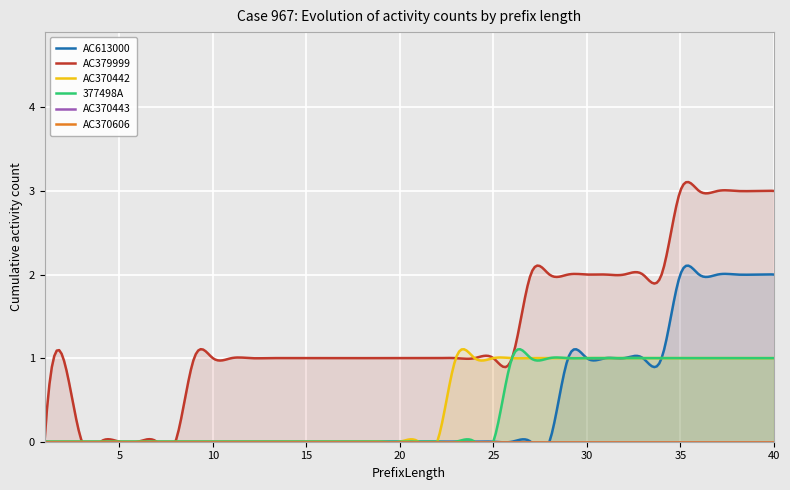

Which category has the lowest value across all series?

1